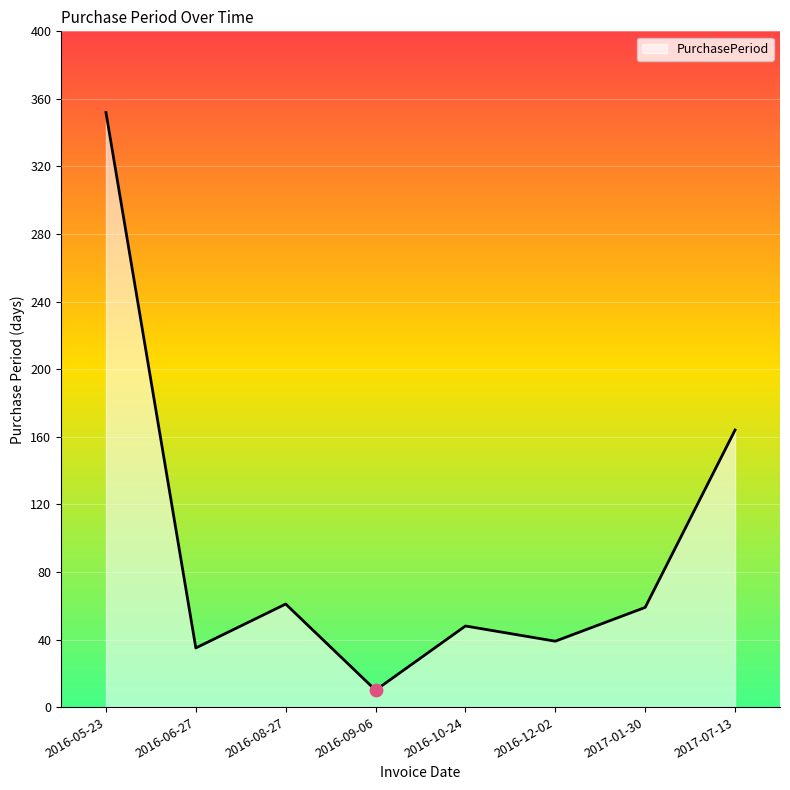

Approximately how many times larger is the value at 2016-10-24 compared to 2016-08-27?

0.8